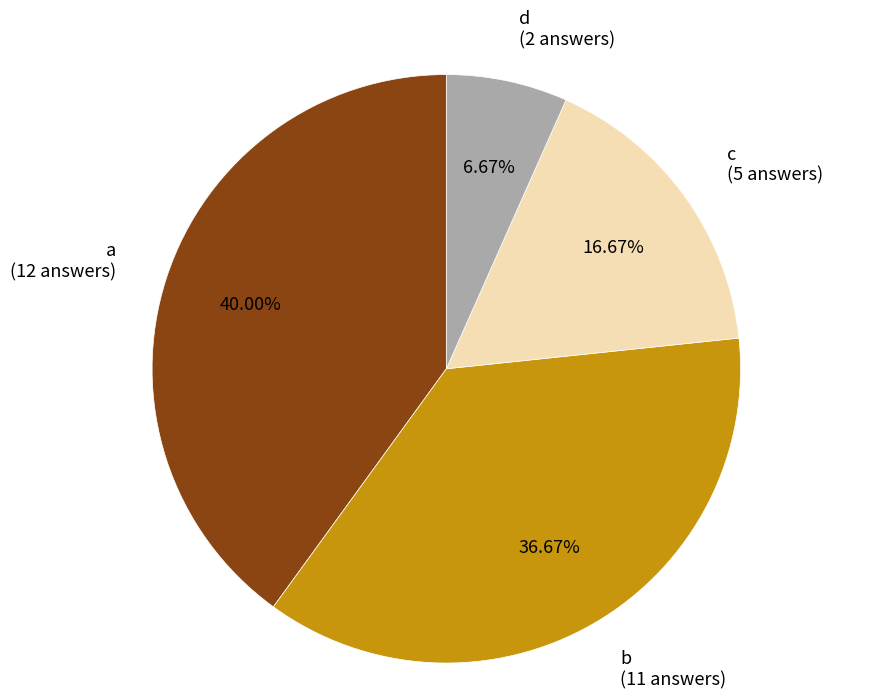

To the nearest percent, what percentage of the pie is c?

17%